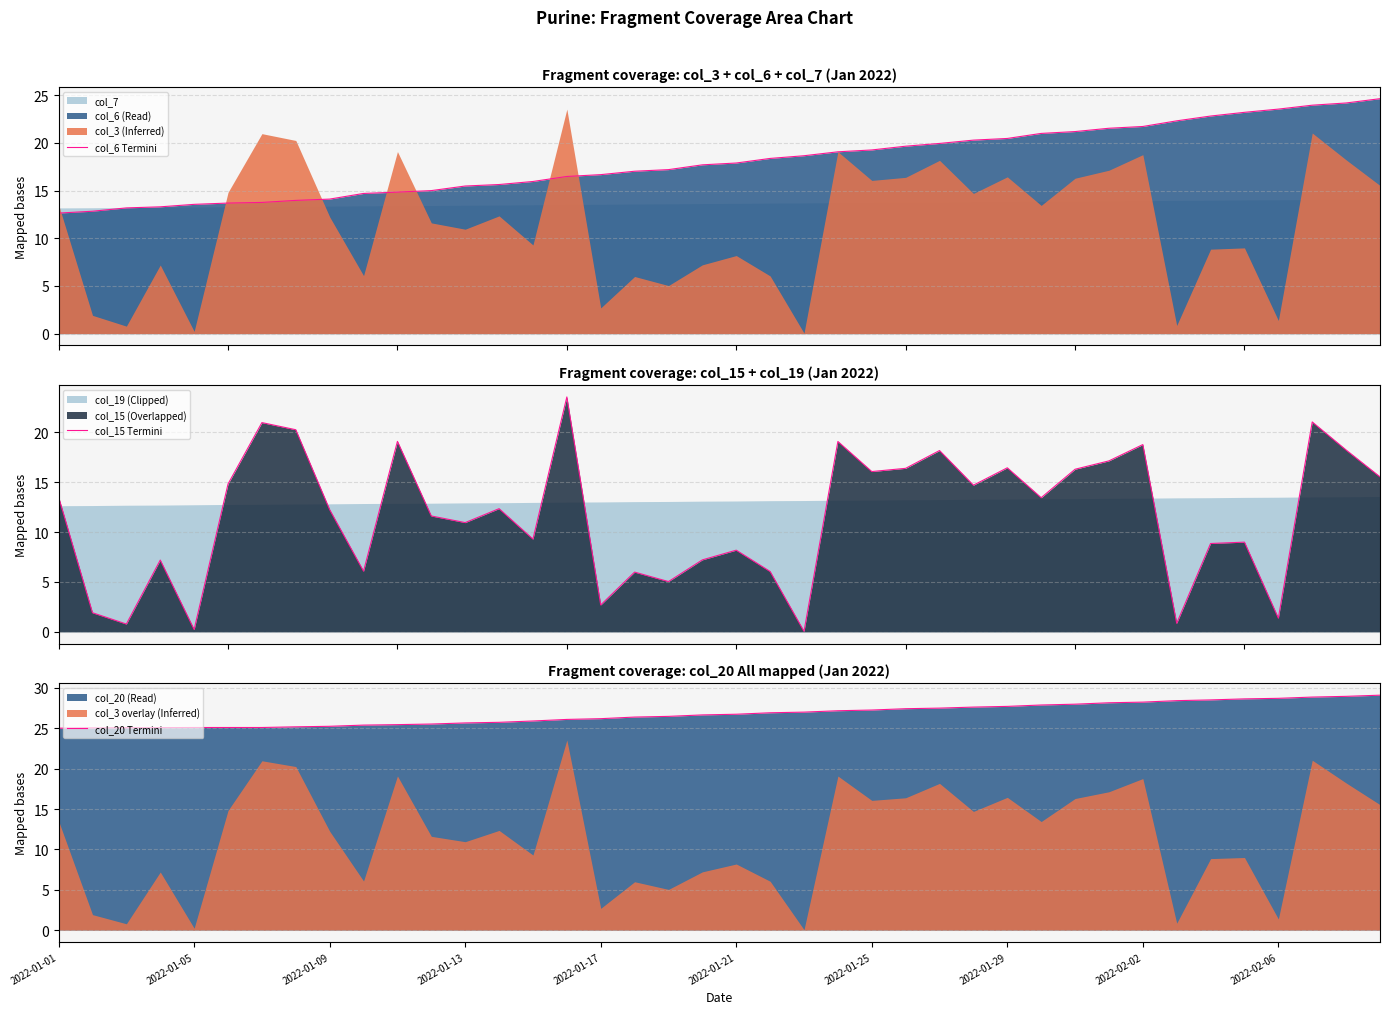

Rank the series at 30 from lowest to highest value.

col_15 Termini, col_6 Termini, col_20 Termini